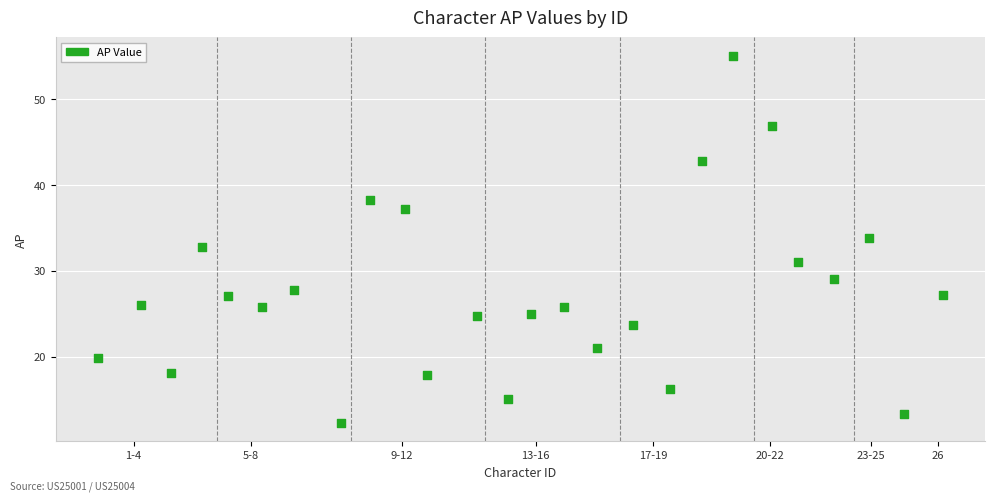

What is the range of X values (max minus min)?

25.2